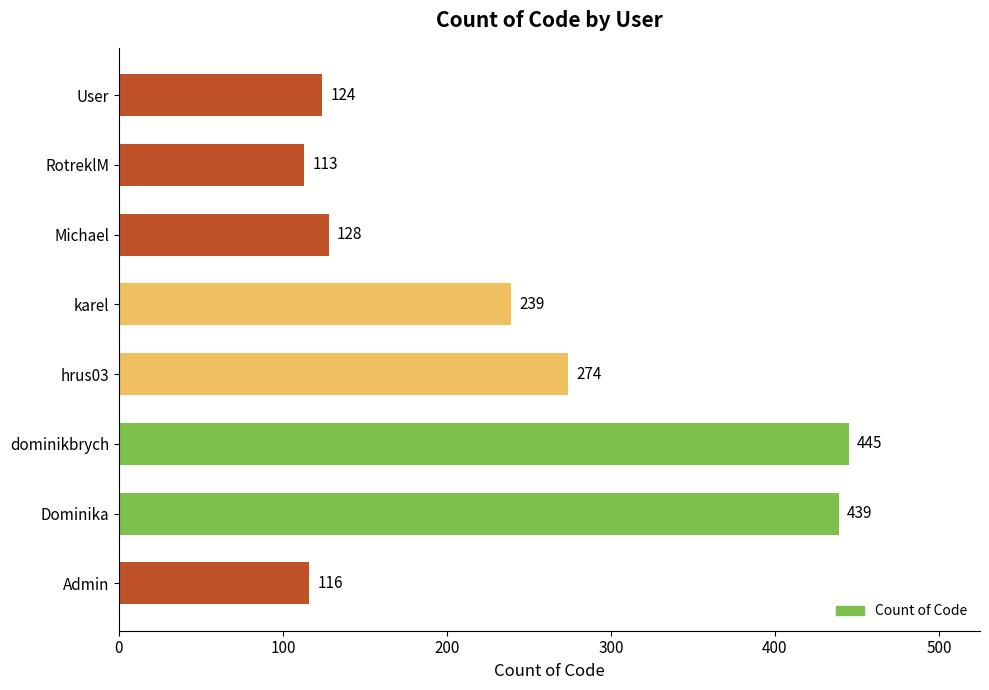

Which category has the lowest value across all series?

RotreklM